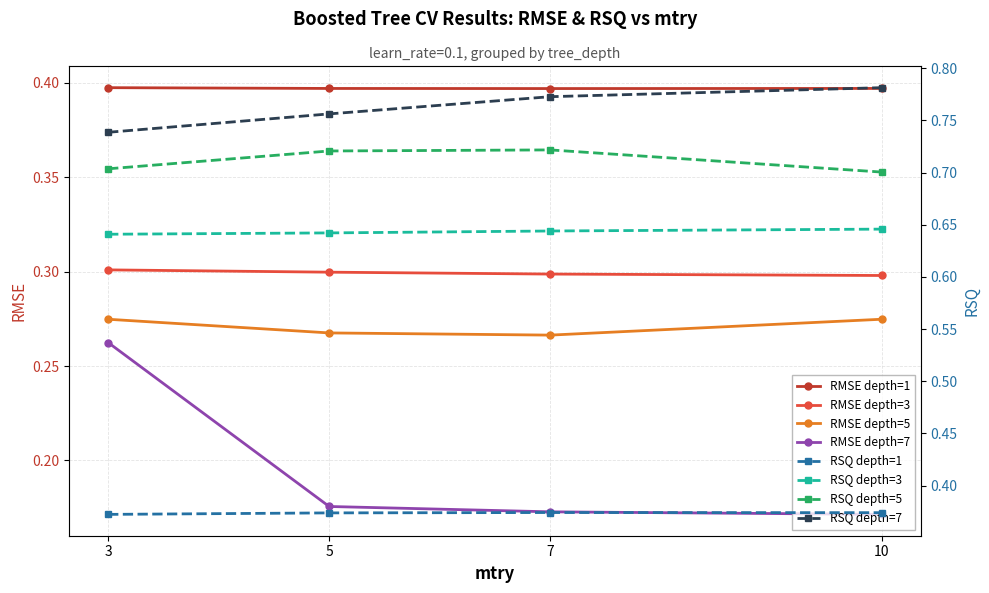

The value of depth=5 (rmse) at 10 is 0.3. True or false?

True